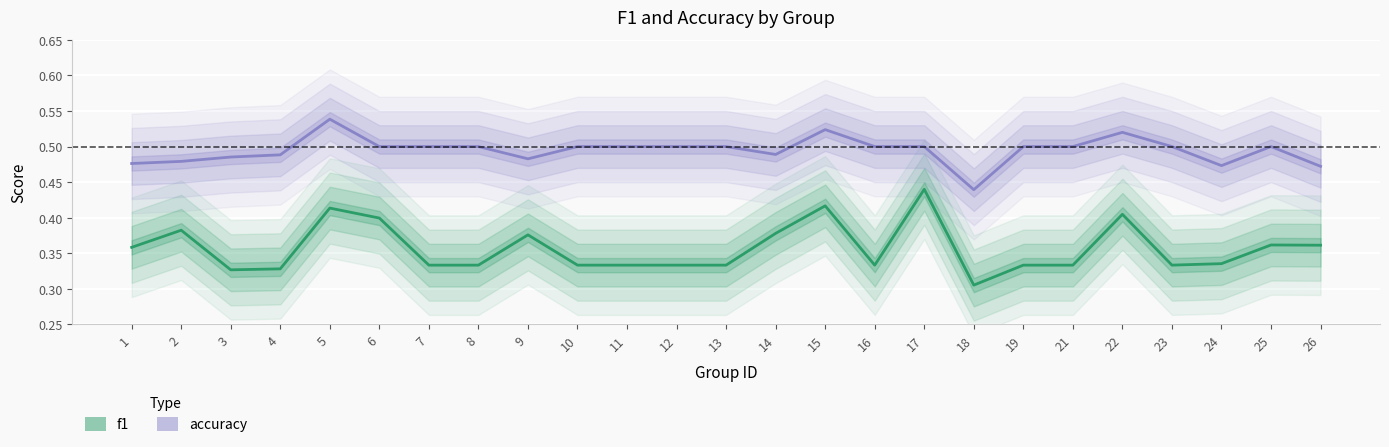

At which category does accuracy reach its first local peak?

5